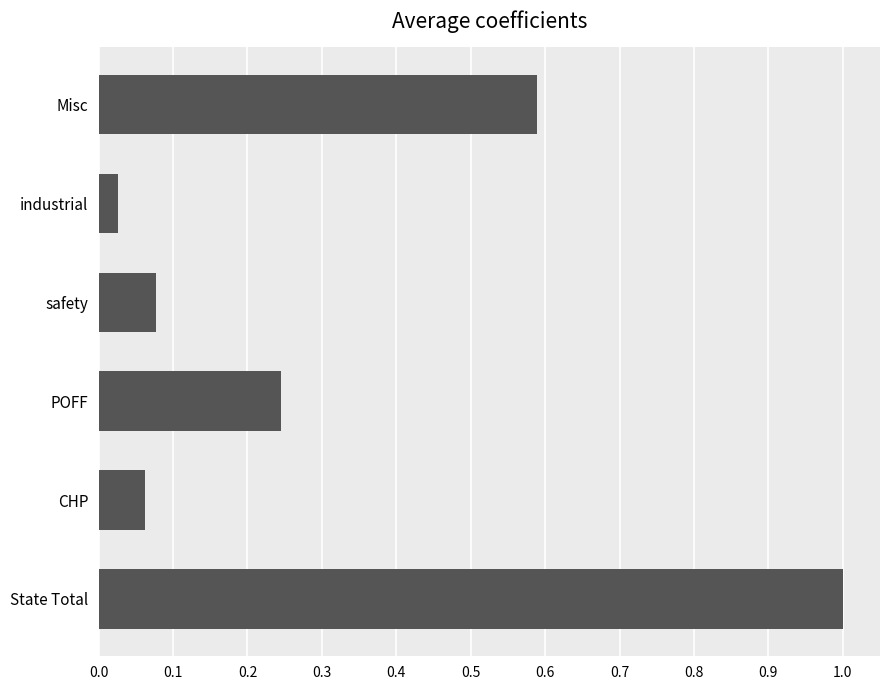

What is the approximate value at State Total?

1.0